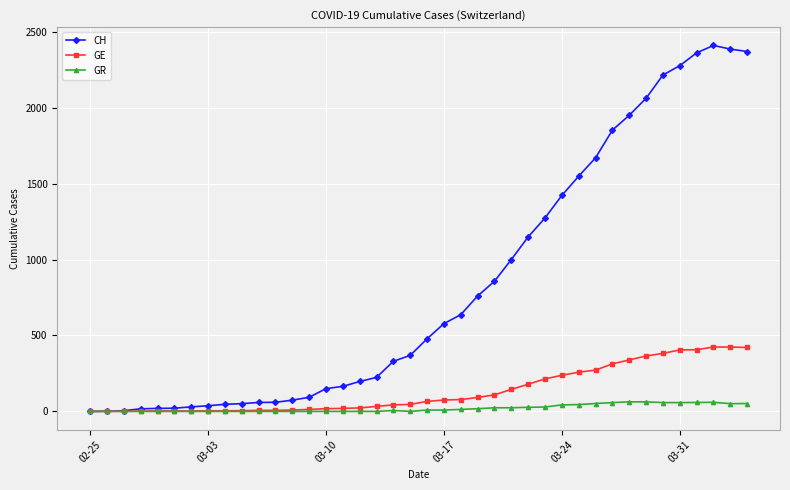

Count the number of categories in the chart.

40